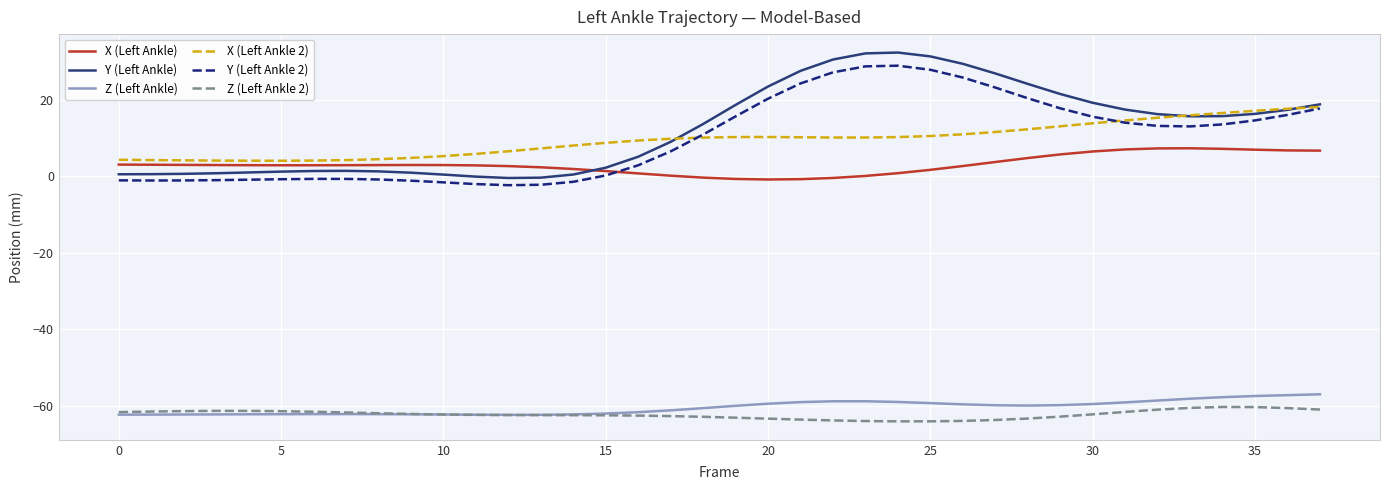

What is the smallest value displayed?

-64.0